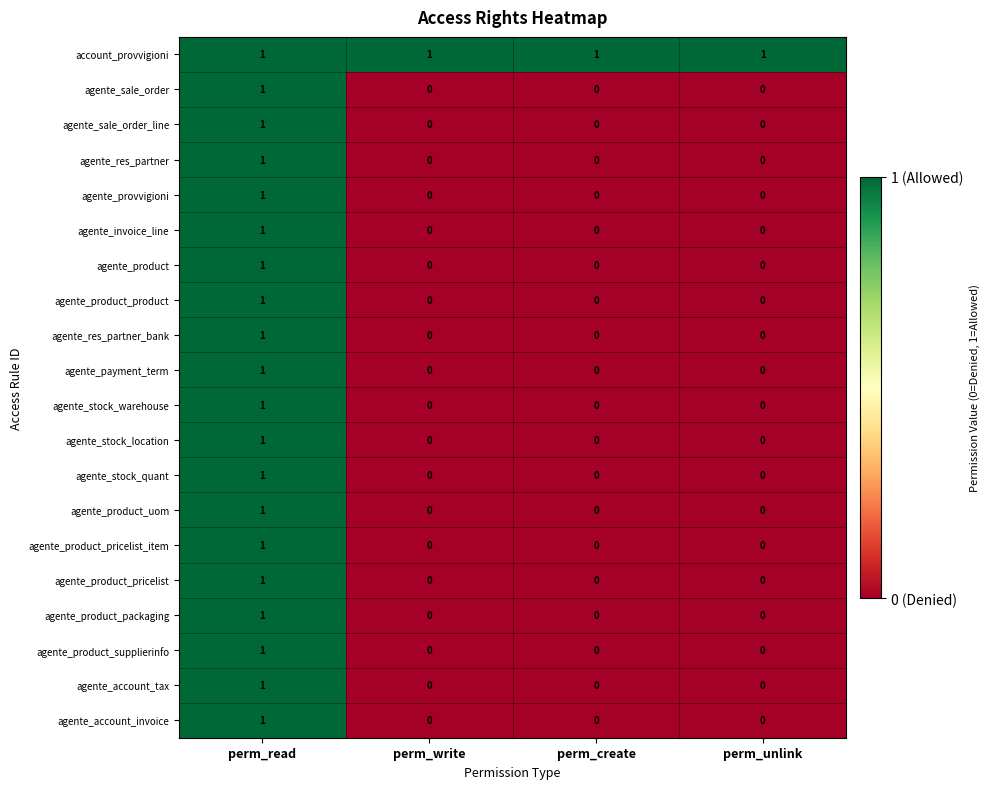

At which label does agente_product_pricelist_item reach its peak?

perm_read